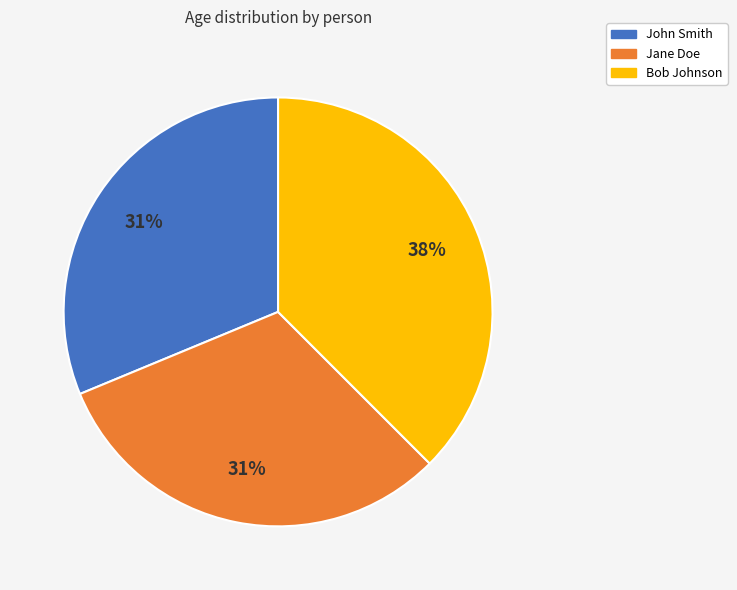

Does any single category account for the majority?

No